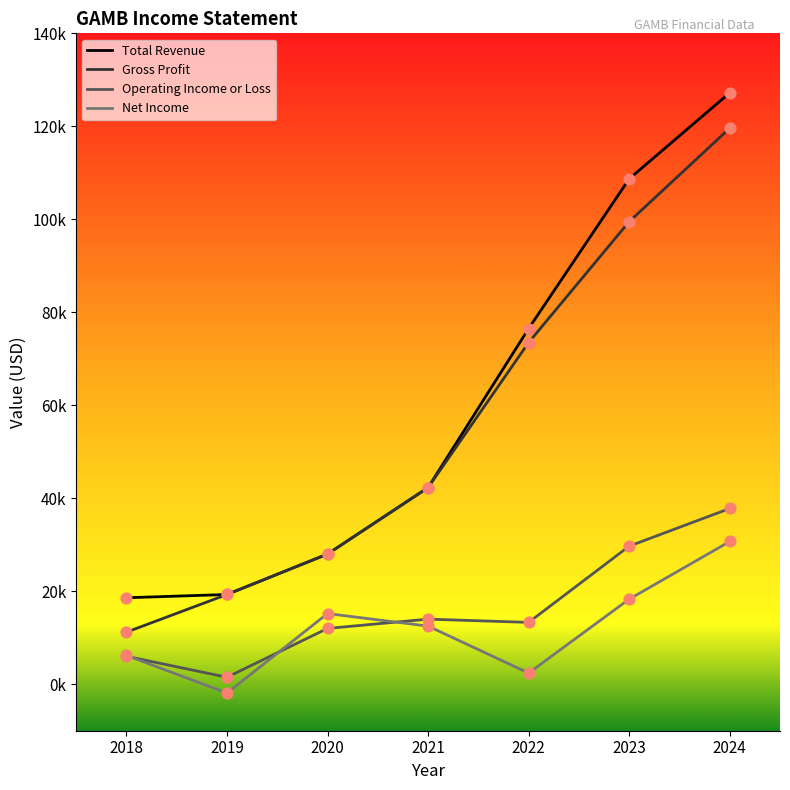

What are all the series names shown in the legend?

Total Revenue, Gross Profit, Operating Income or Loss, Net Income